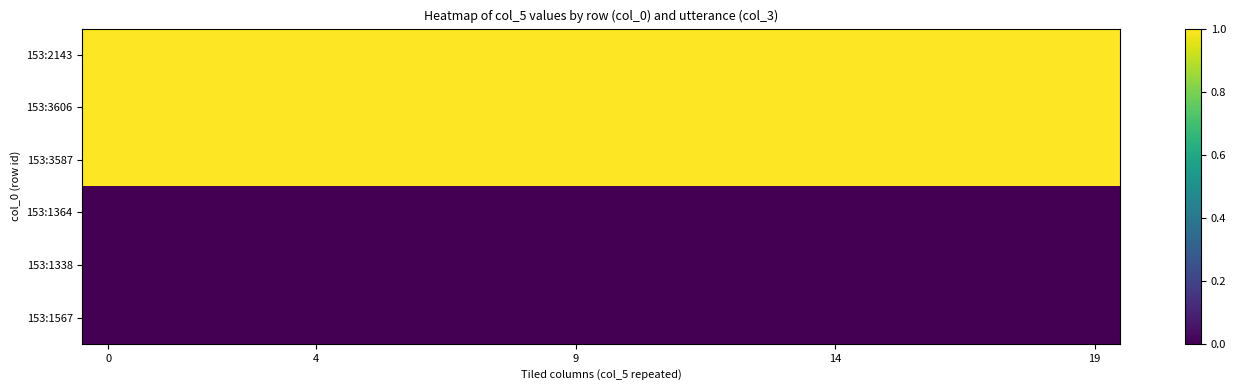

What is the maximum value shown in the chart?

1